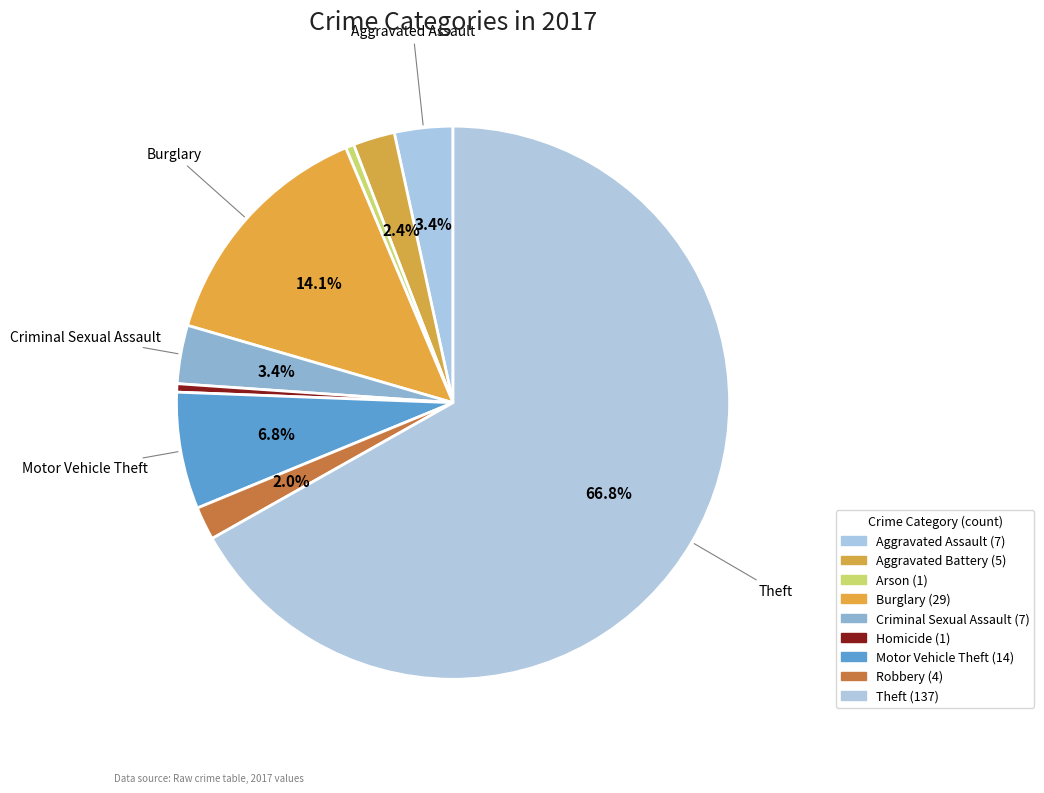

How many segments does this pie chart have?

9